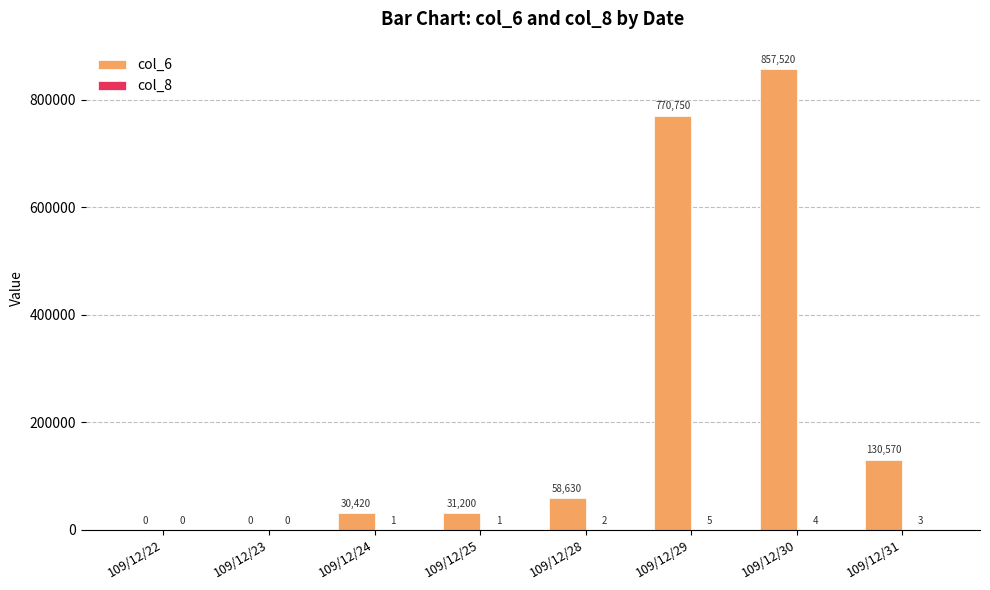

Which series has the largest total across all categories?

col_6